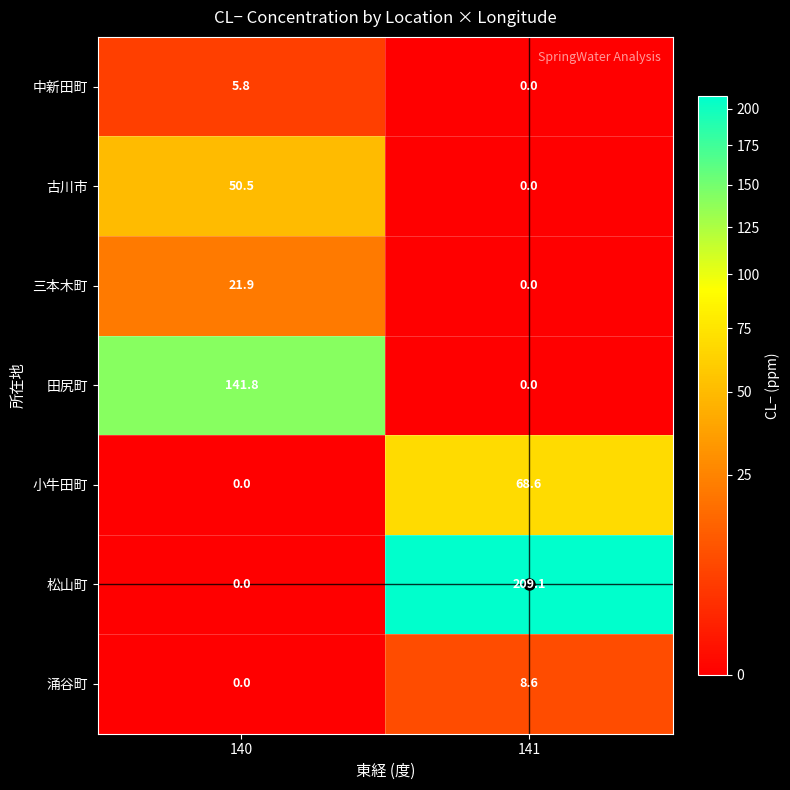

At which label does 田尻町 first exceed 141?

140